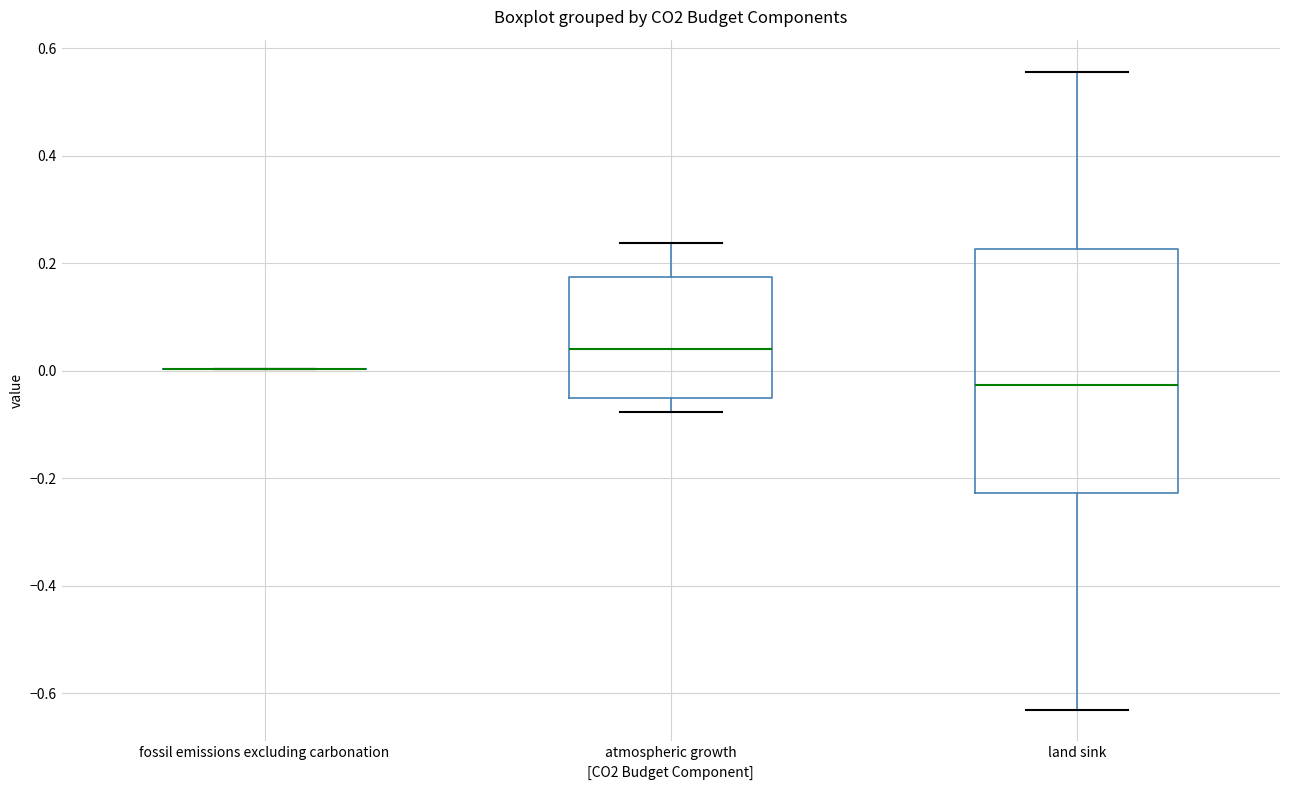

Reading left to right, transcribe this box plot: for each box, give where its median line is, the range the box spans, and where its two whiskers end, as read against the y-axis. The values are not printed on the chart, so give them approximately, as read against the axis.

fossil emissions excluding carbonation: box collapsed to a line at 0.00, whiskers 0.00 to 0.00
atmospheric growth: median 0.04, box -0.06 to 0.18, whiskers -0.08 to 0.24
land sink: median -0.02, box -0.22 to 0.22, whiskers -0.64 to 0.56